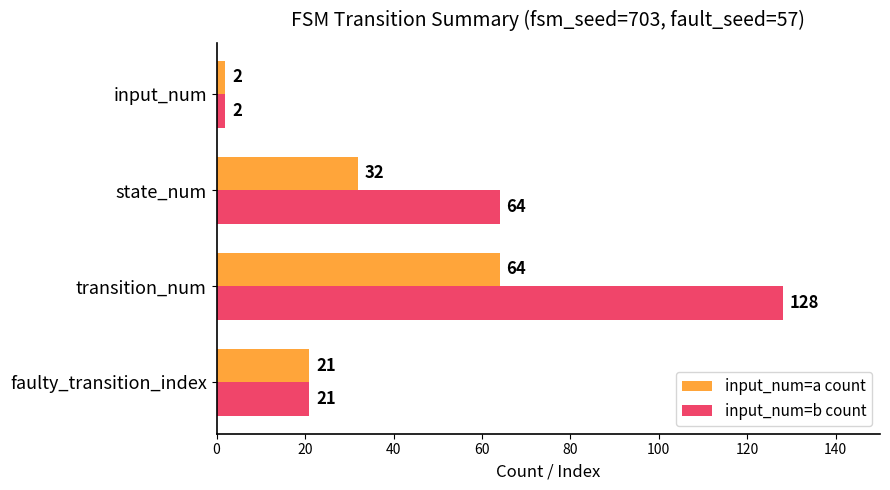

Which category has the highest value in the input_num=b count series?

transition_num